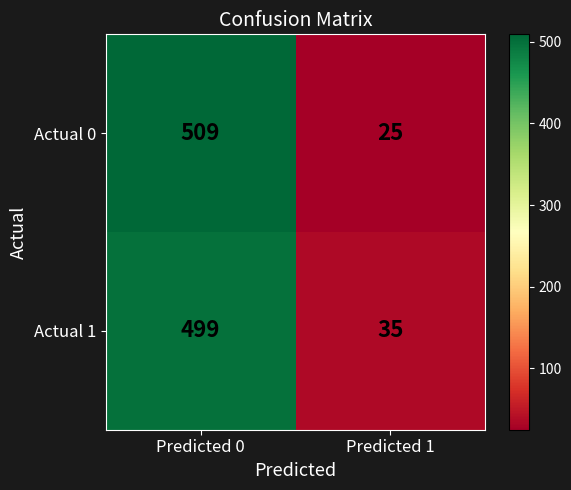

At which category does the chart reach its minimum across all series?

Predicted 1